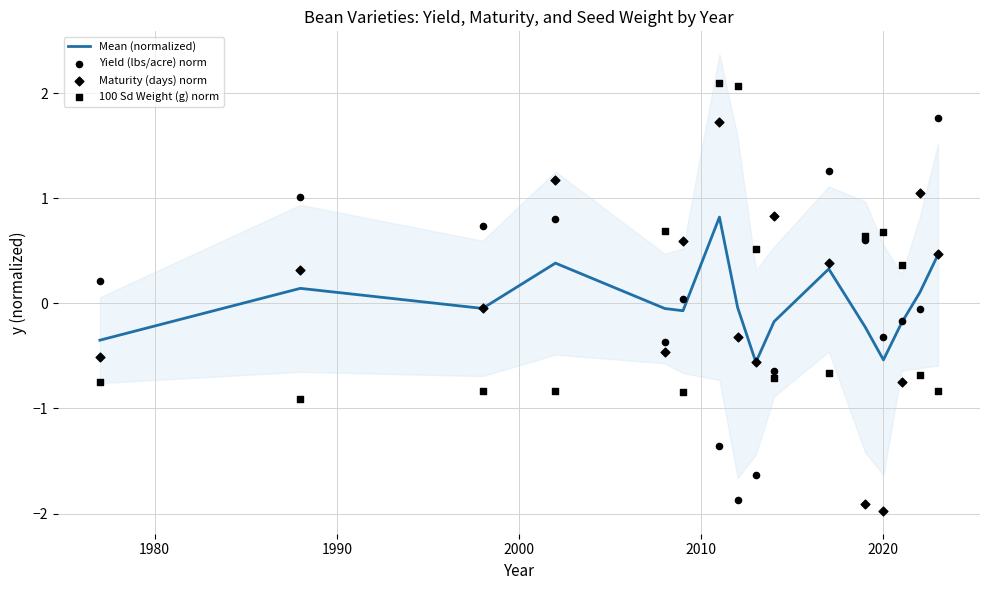

At how many categories does at least one series exceed 1?

7